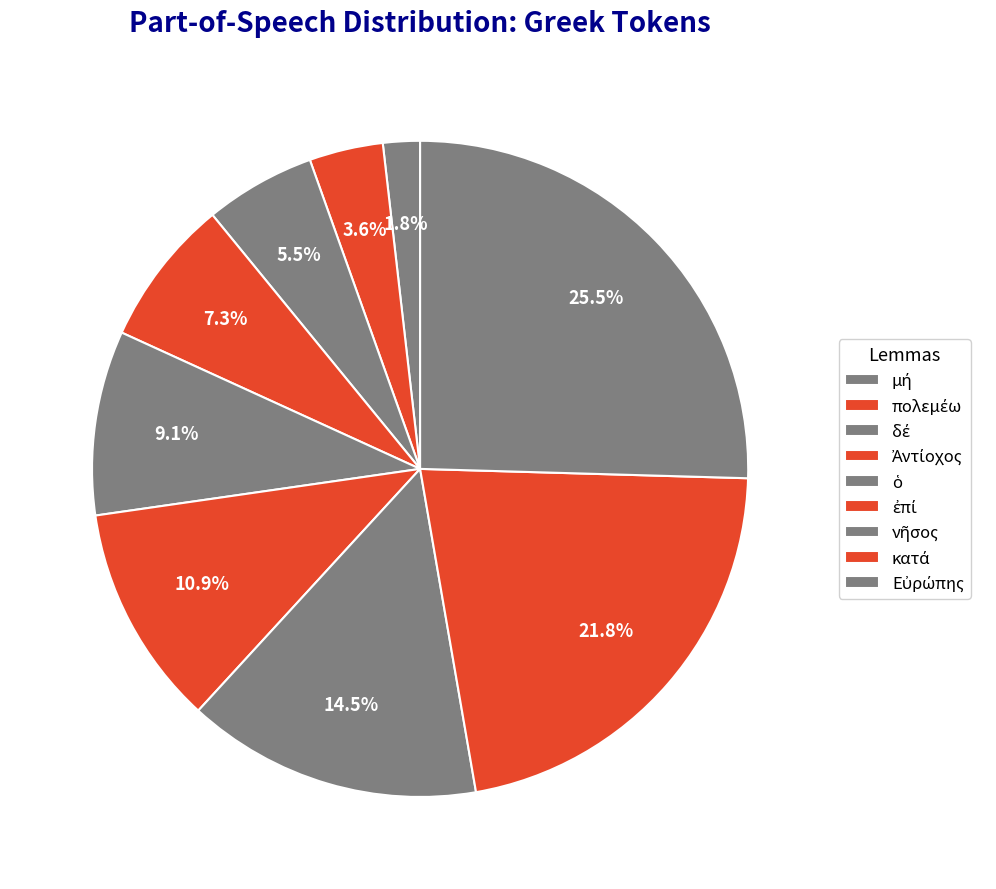

Rank the categories by value from highest to lowest.

Εὐρώπης, κατά, νῆσος, ἐπί, ὁ, Ἀντίοχος, δέ, πολεμέω, μή